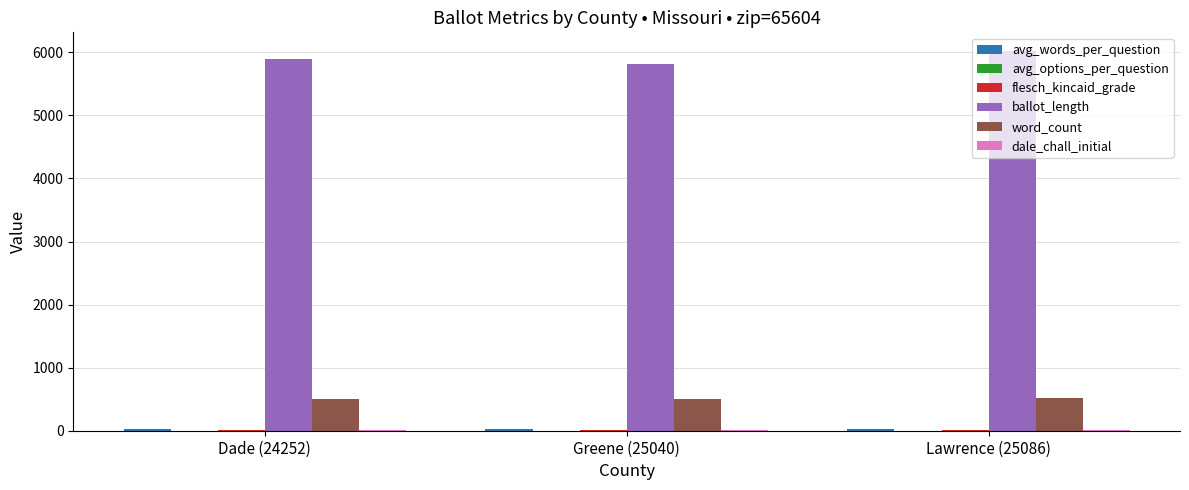

What is the sum of all ballot_length values?

17727.0